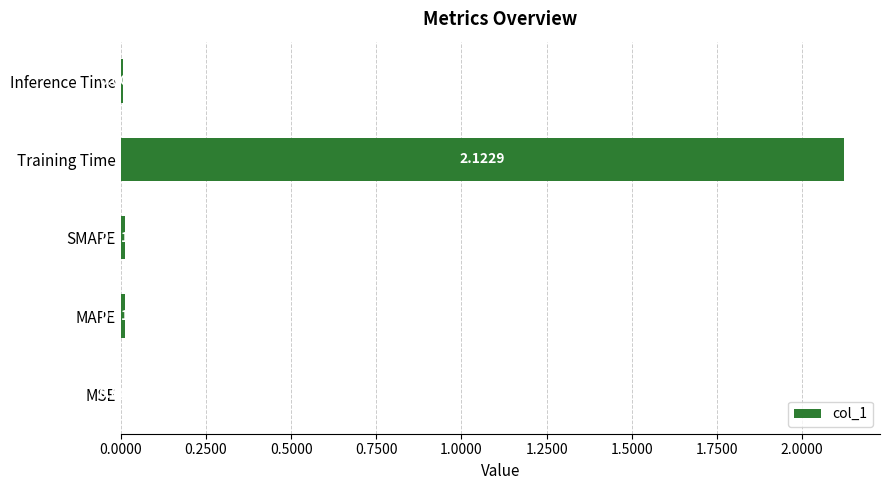

What is the change in value from MSE to Training Time?

+2.1